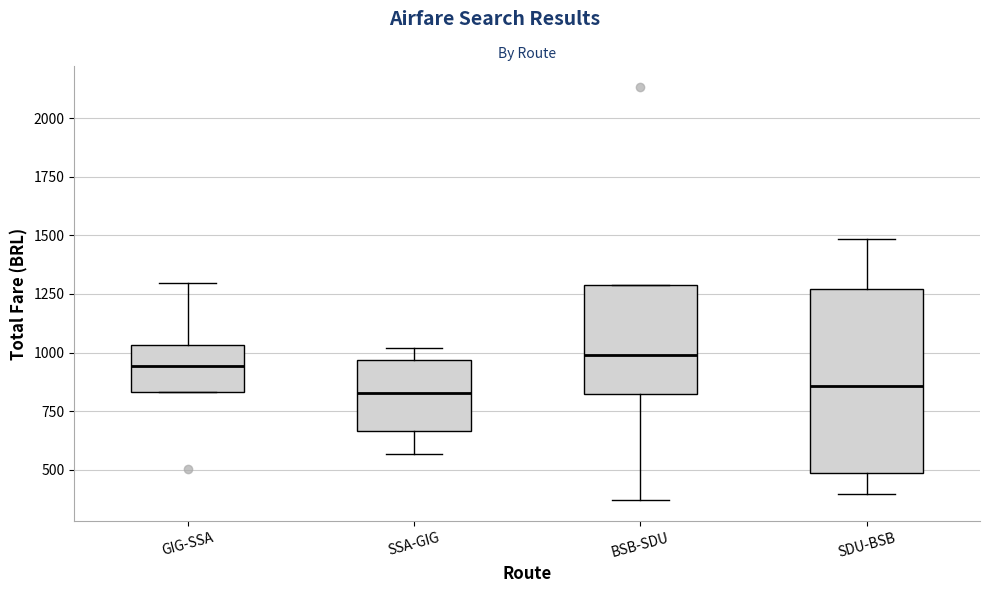

Which box is the tallest, from its lower edge to its upper edge?

SDU-BSB